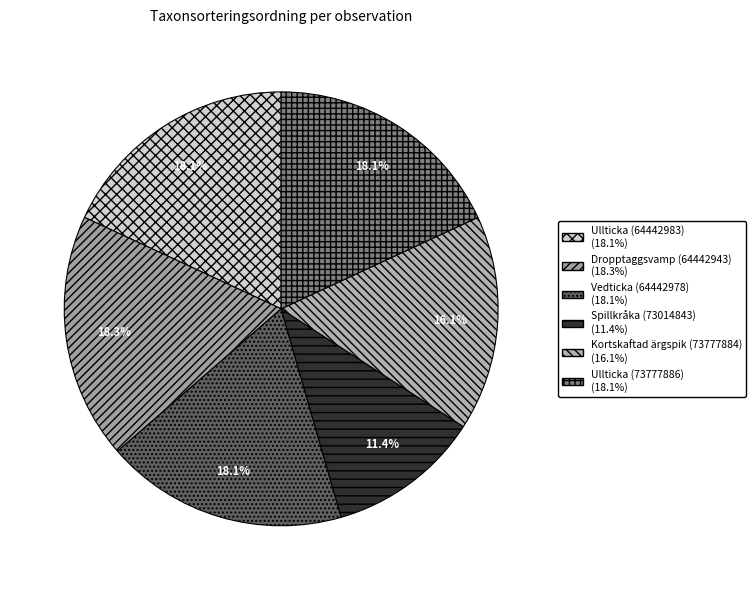

True or false: Ullticka (73777886) accounts for 29% of the total.

False